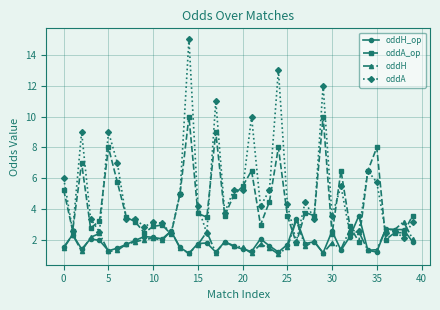

How many times do oddH_op and oddA_op cross each other?

10